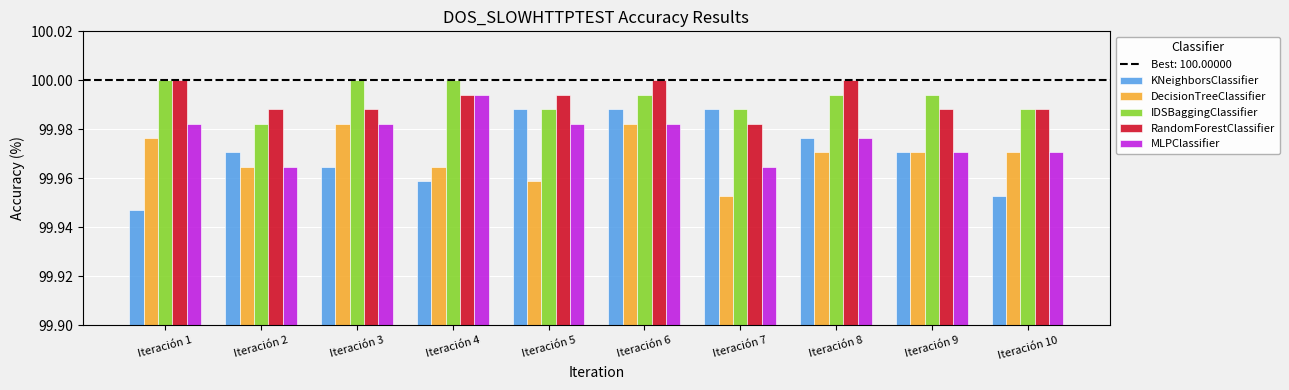

What is the sum of the RandomForestClassifier values at Iteración 7 and Iteración 4?

200.0